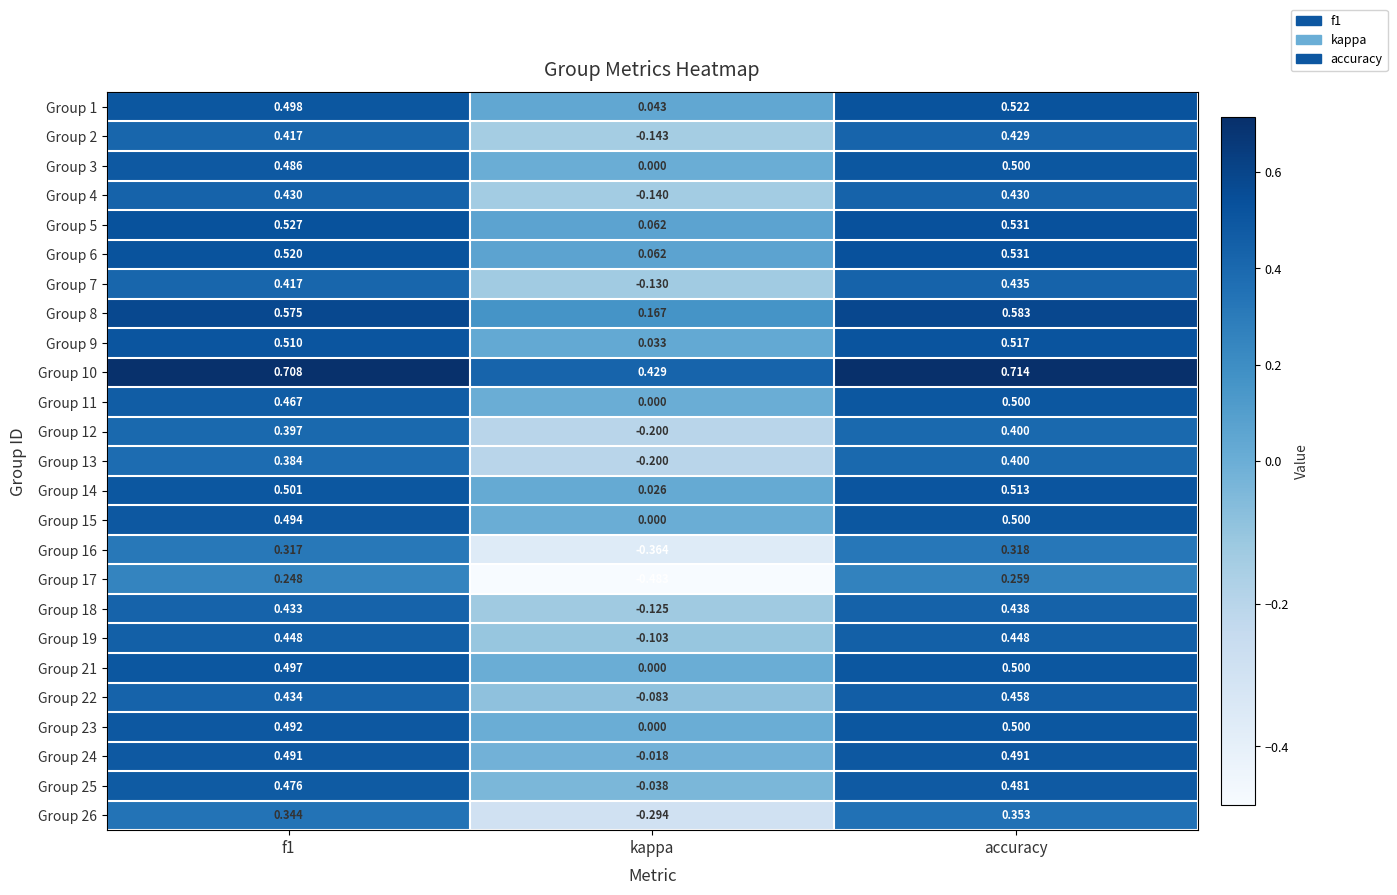

Where is Group 19 nearest to the value 0?

kappa